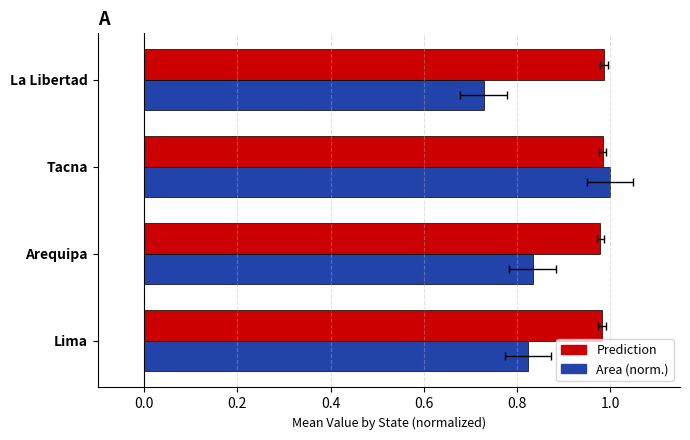

At how many categories does at least one series exceed 0?

4